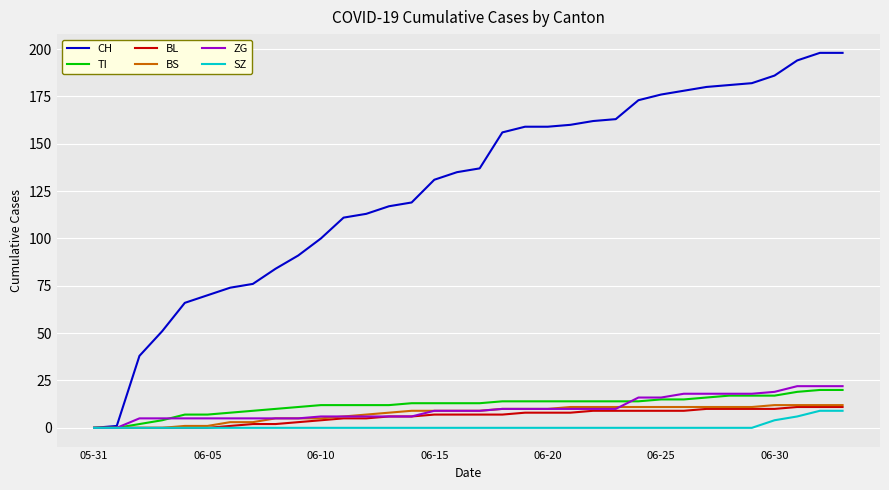

How many lines are shown in the chart?

6